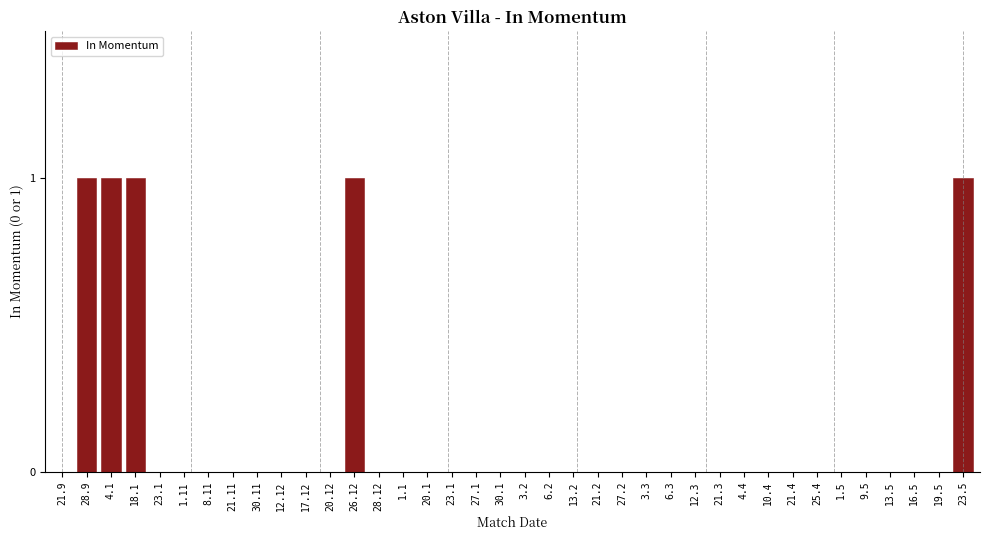

Count the number of data series in this chart.

1